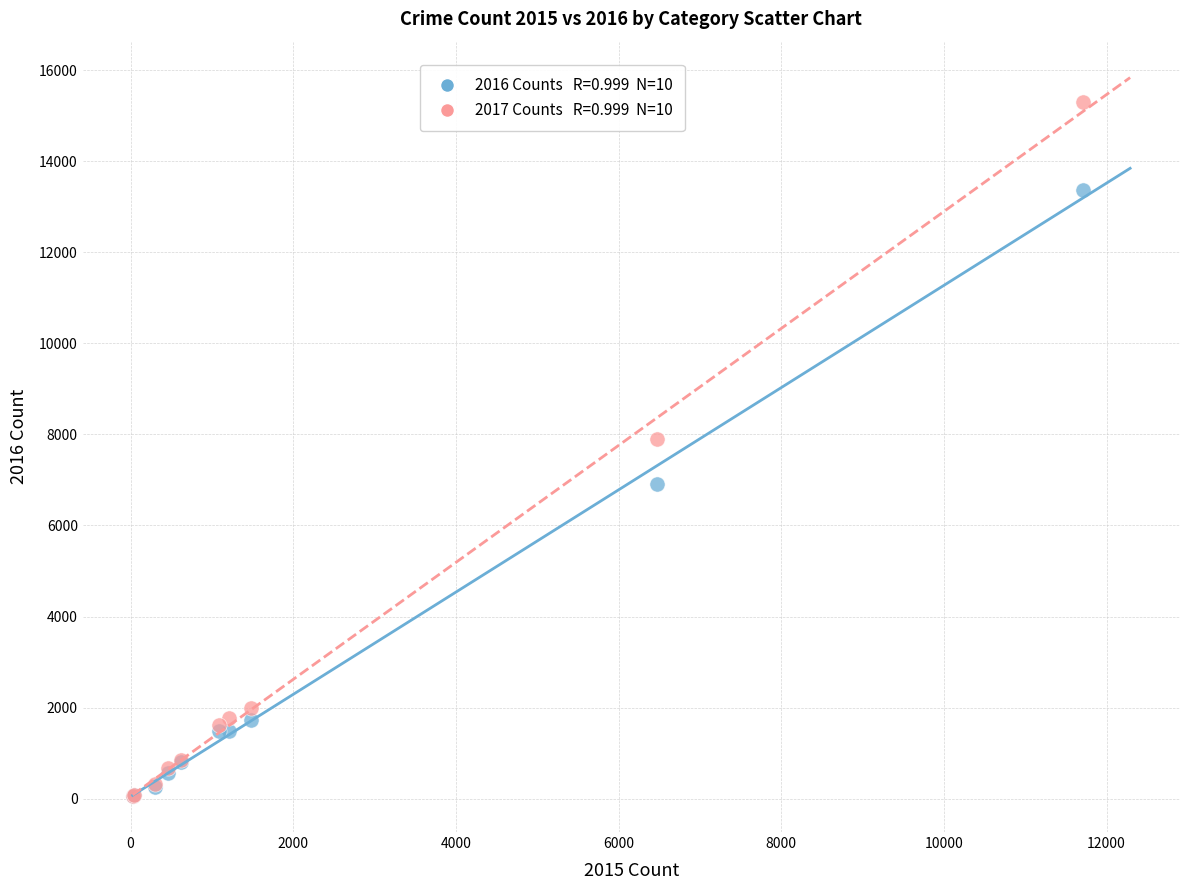

Across all series, what Y value is closest to 7677?

7905